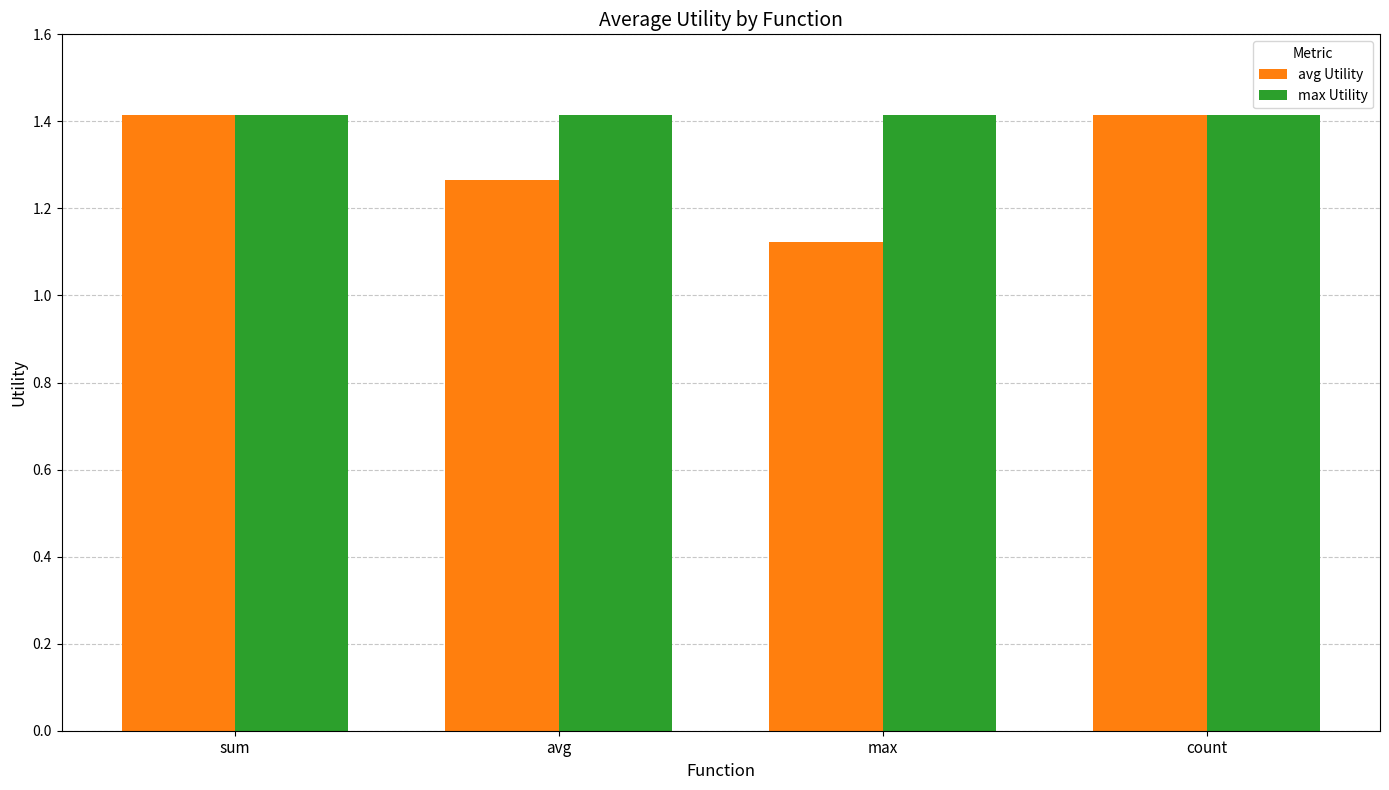

How many groups of bars are there?

4